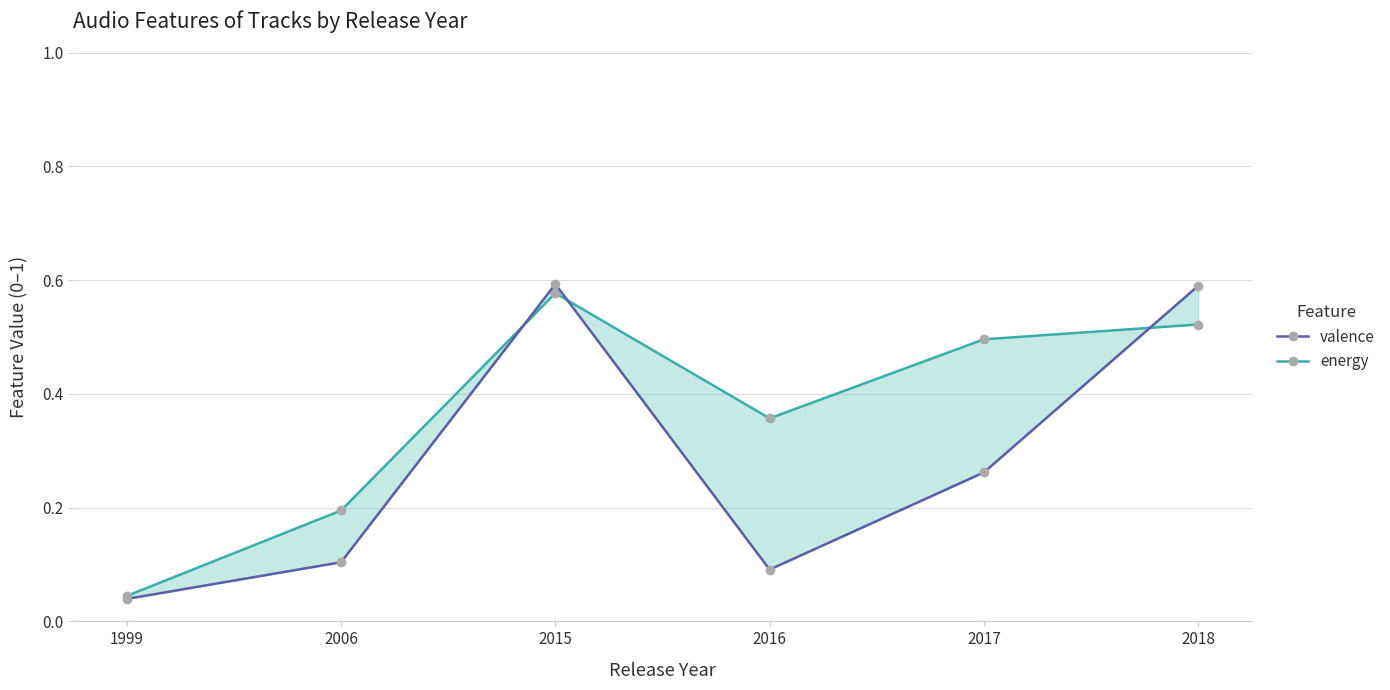

Rank the series at 2015 from lowest to highest value.

energy, valence